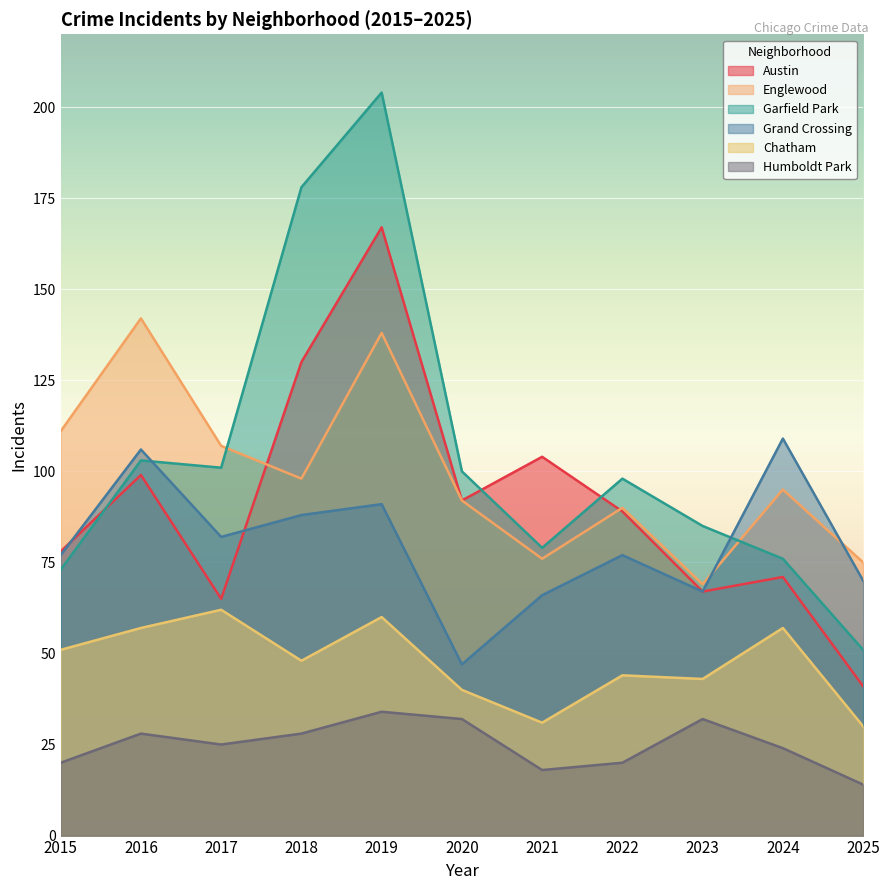

How many data points in Garfield Park are less than 98?

5